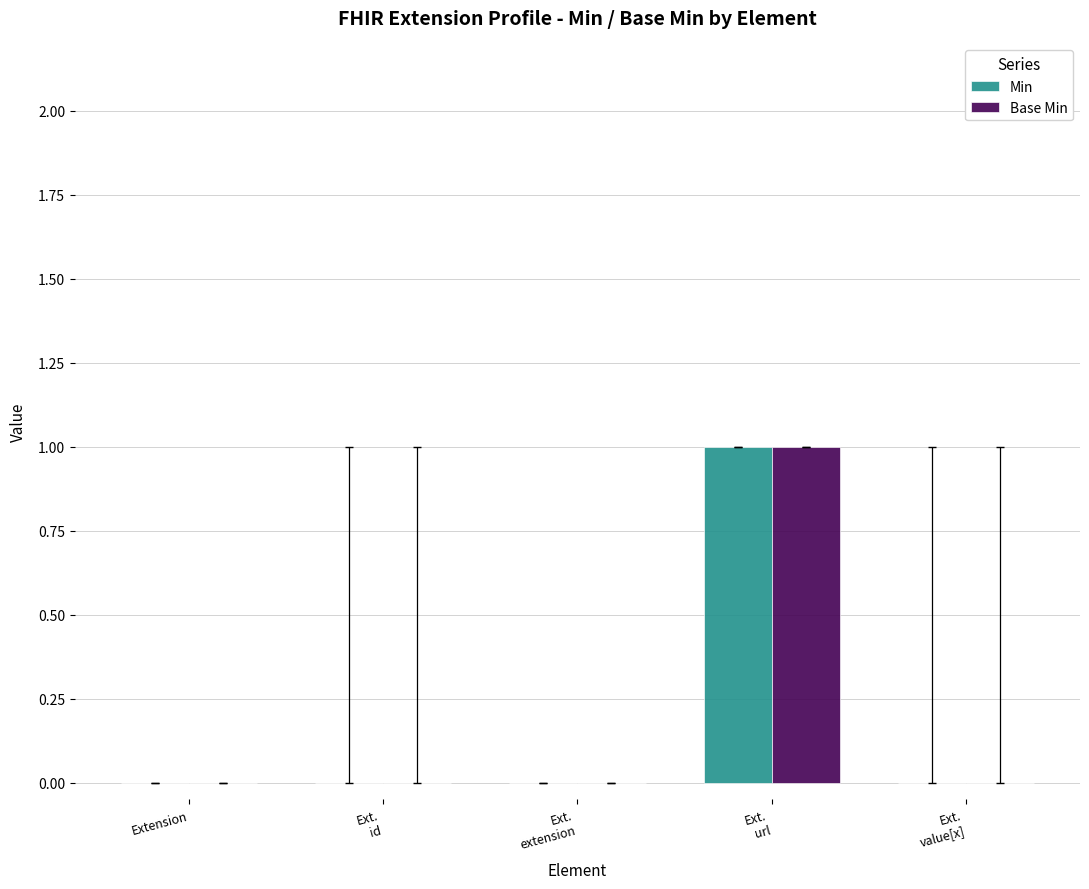

True or false: Min has a value of -1 at Extension.

False